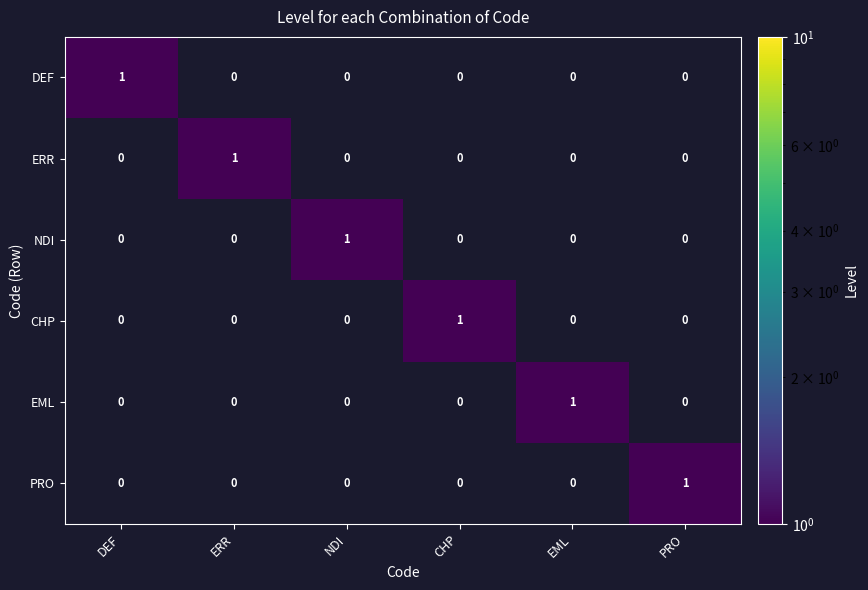

At how many categories does at least one series exceed 0?

6